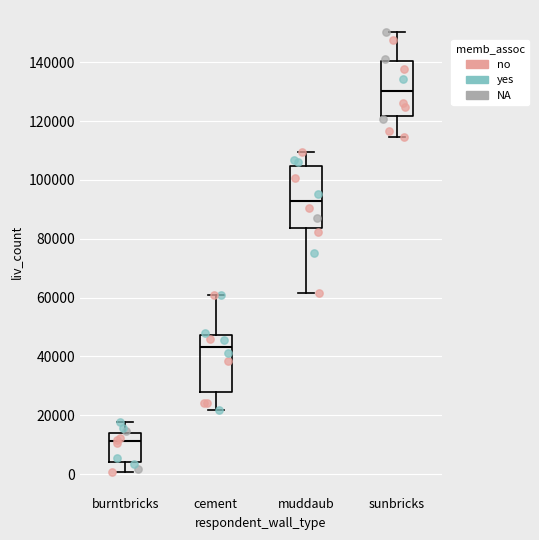

Which box has the highest median line?

sunbricks